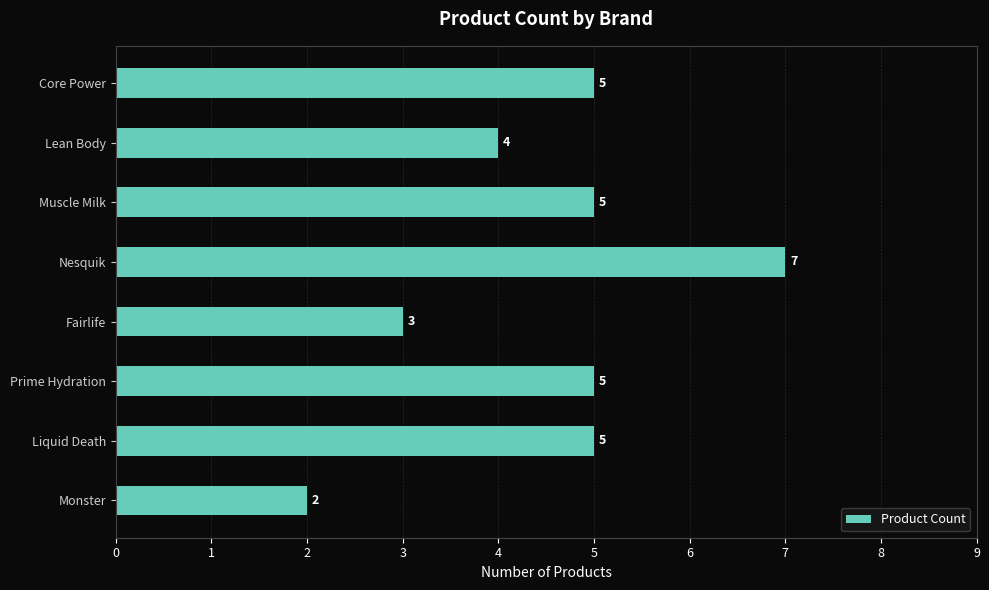

What is the change in value from Fairlife to Muscle Milk?

+2